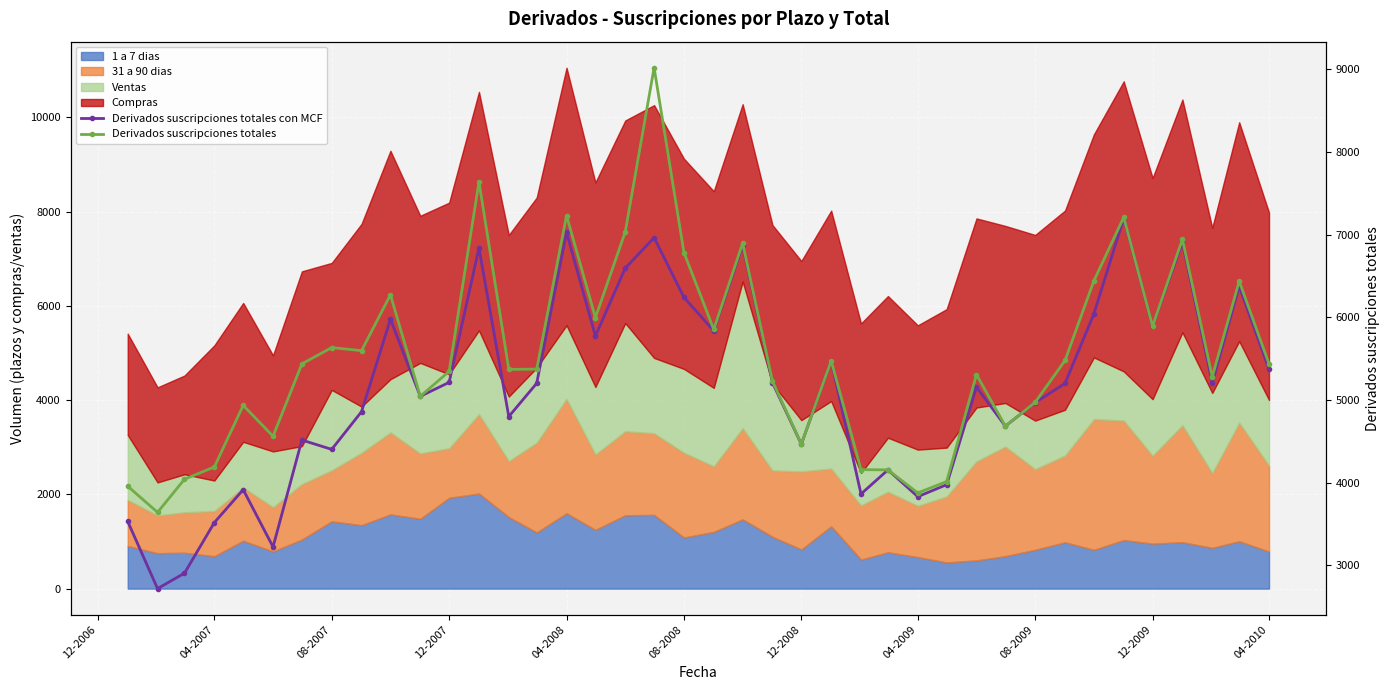

How many data points does each series have?

40